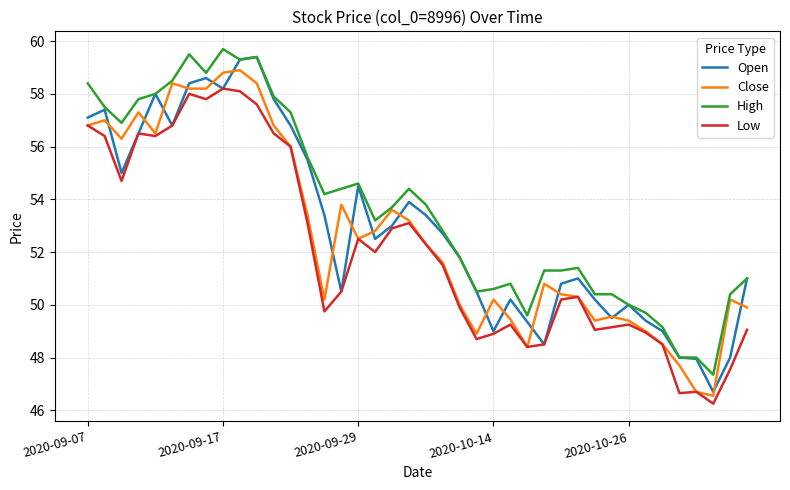

Does the chart display data point markers on the line(s)?

No